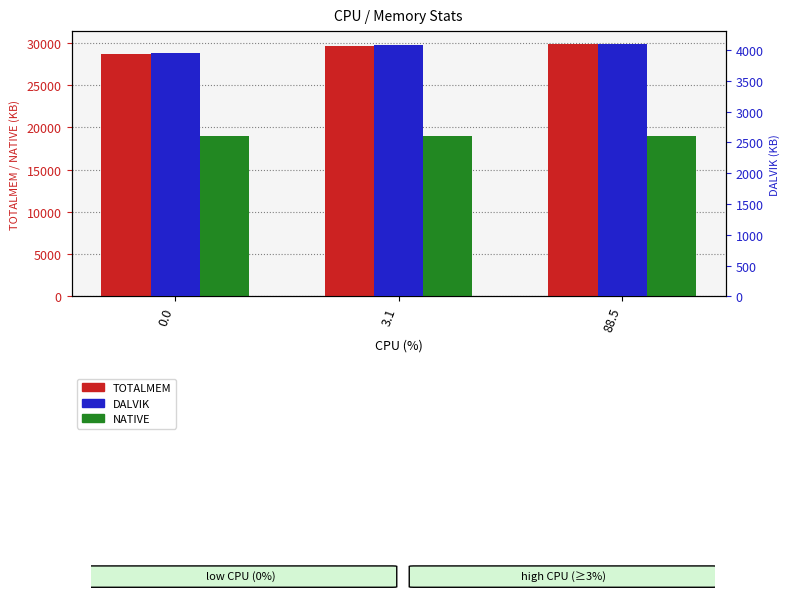

What is the difference between the maximum and minimum values in the DALVIK series?

145